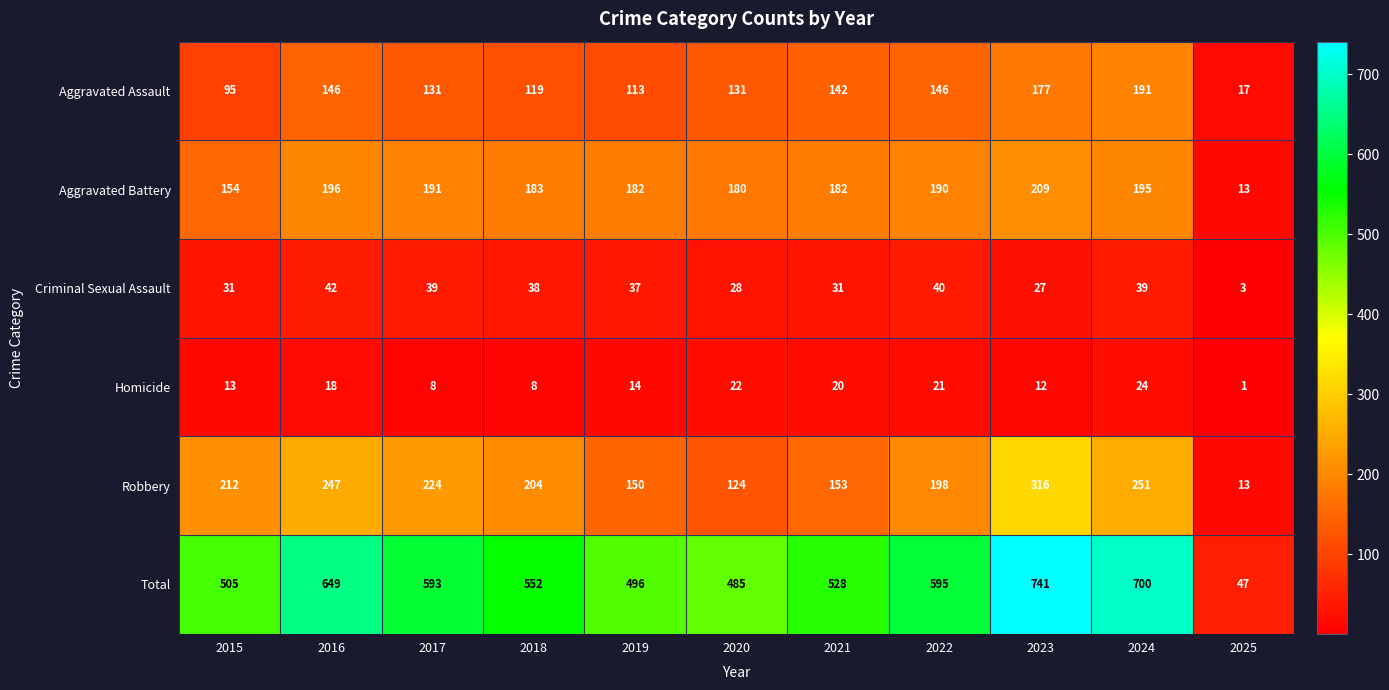

At which label is Criminal Sexual Assault closest to 22?

2023